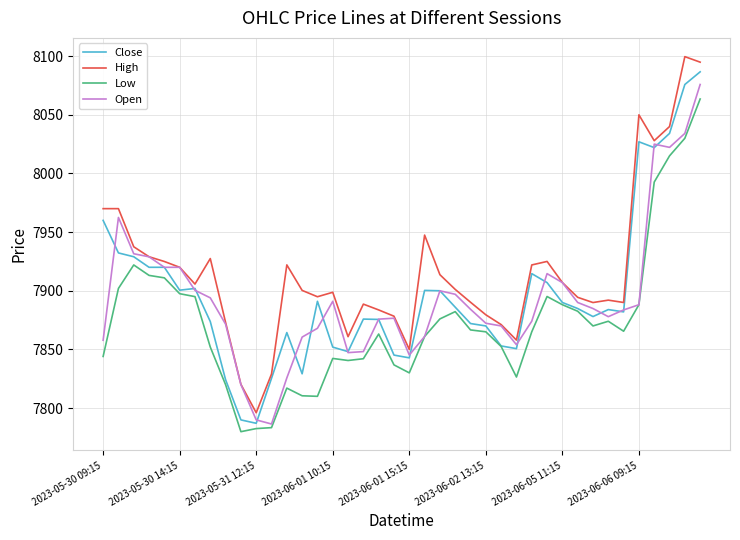

What is the lowest value of the Open series?

7786.4